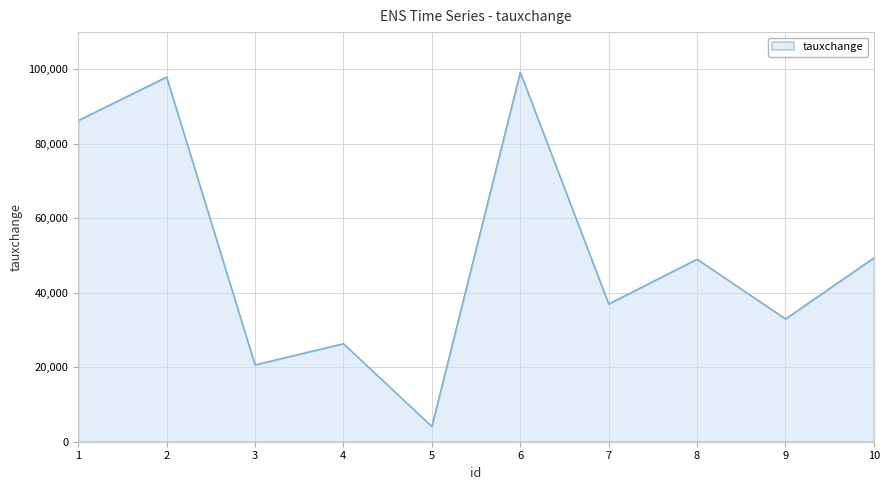

How many lines are shown in the chart?

1